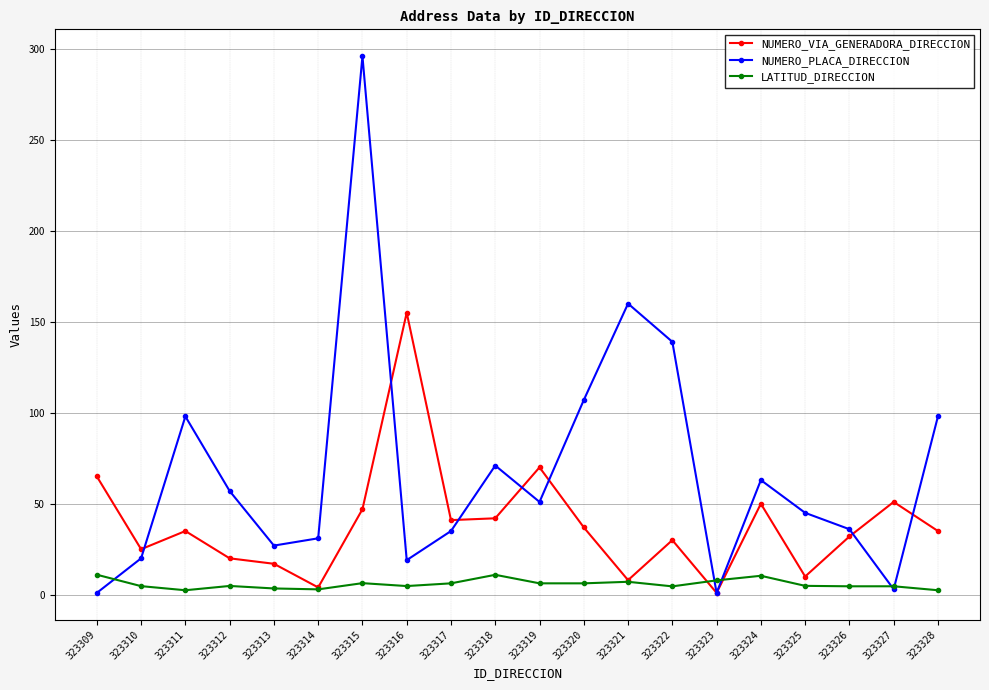

Between 323315 and 323316, which series saw the biggest shift?

NUMERO_PLACA_DIRECCION